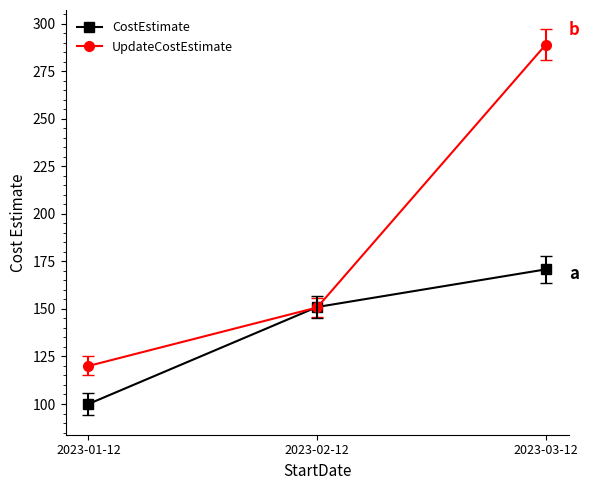

What is the average value of the CostEstimate series?

140.6